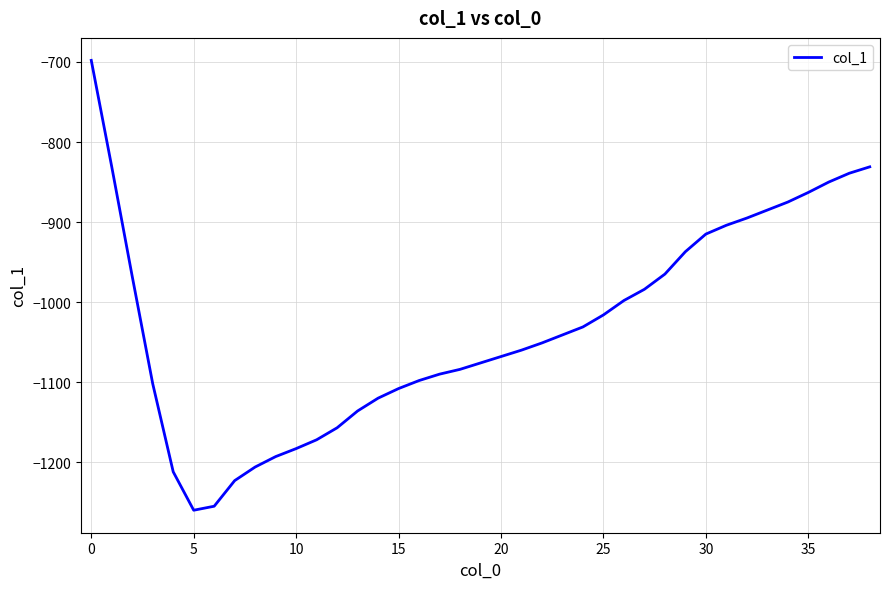

How many interior local valleys (lower than both neighbors) does the data have?

1